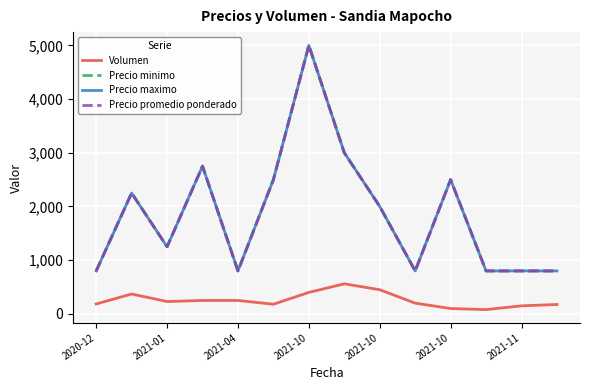

True or false: Precio maximo has more than 1 interior local peaks.

True